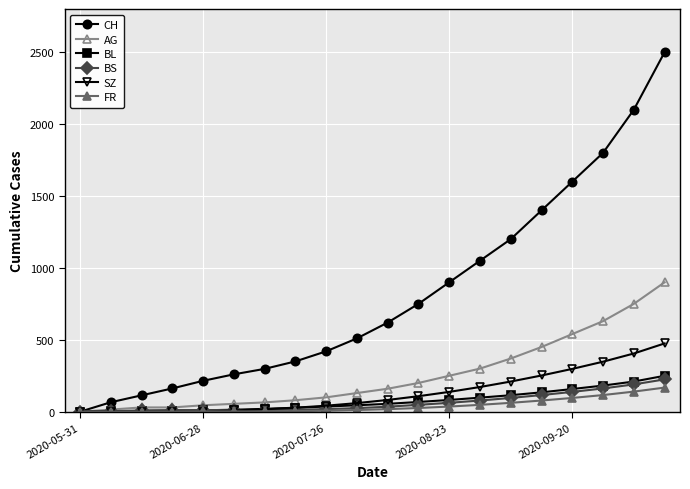

Which series has the largest range (max minus min)?

CH